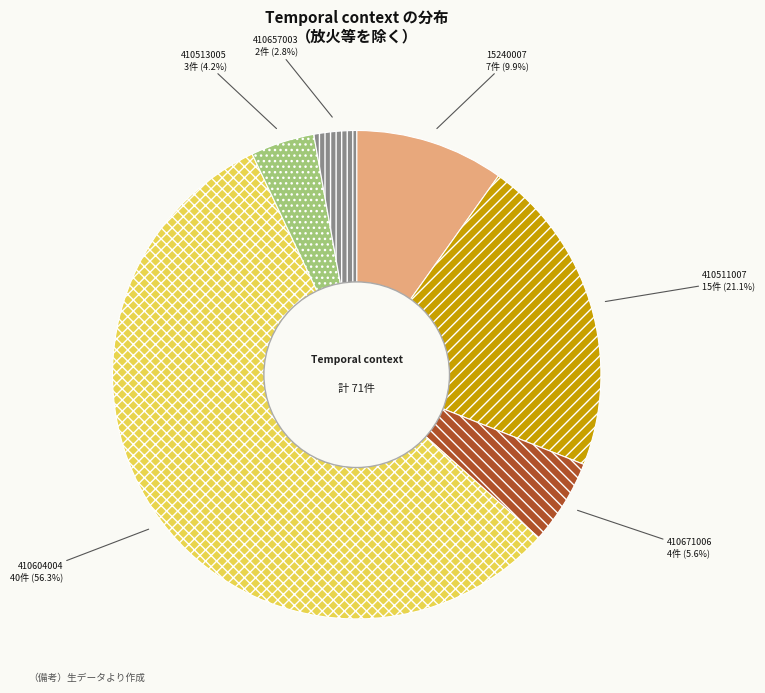

To the nearest percent, what is the average slice percentage?

17%